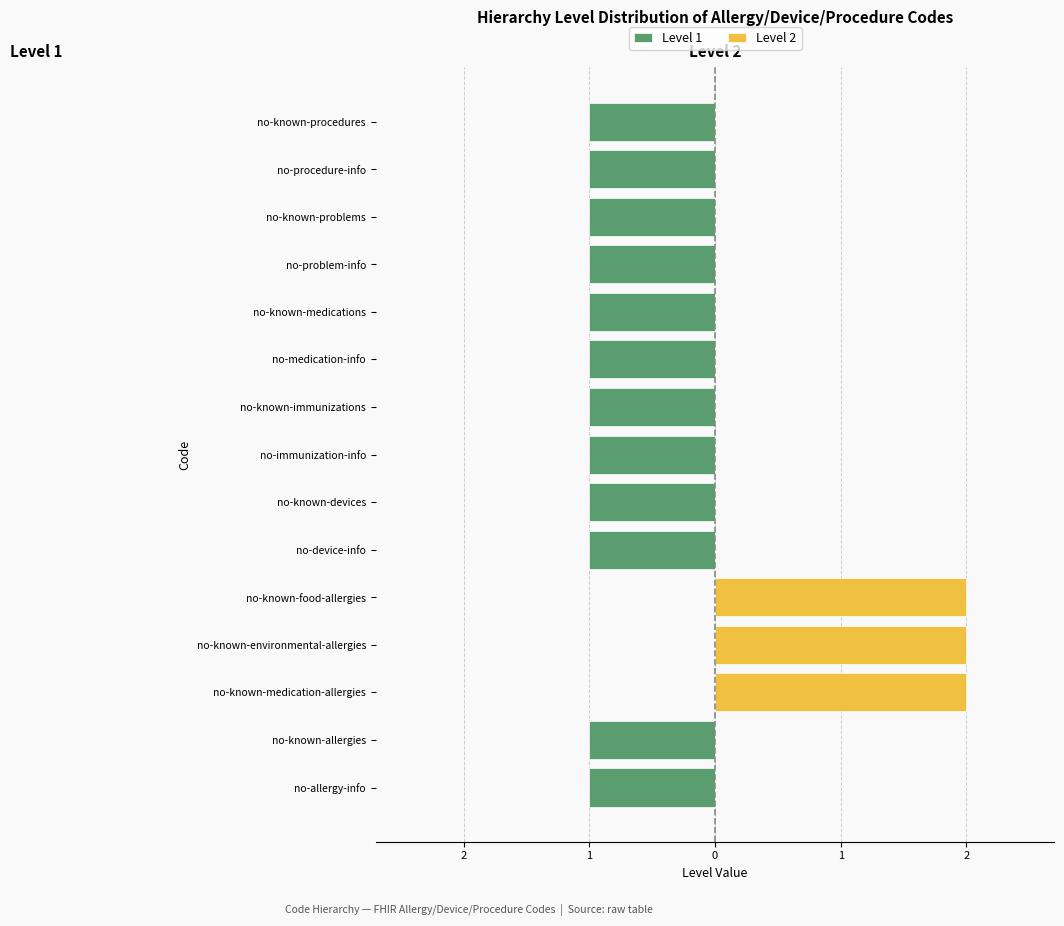

What is the highest value of the Level 2 series?

2